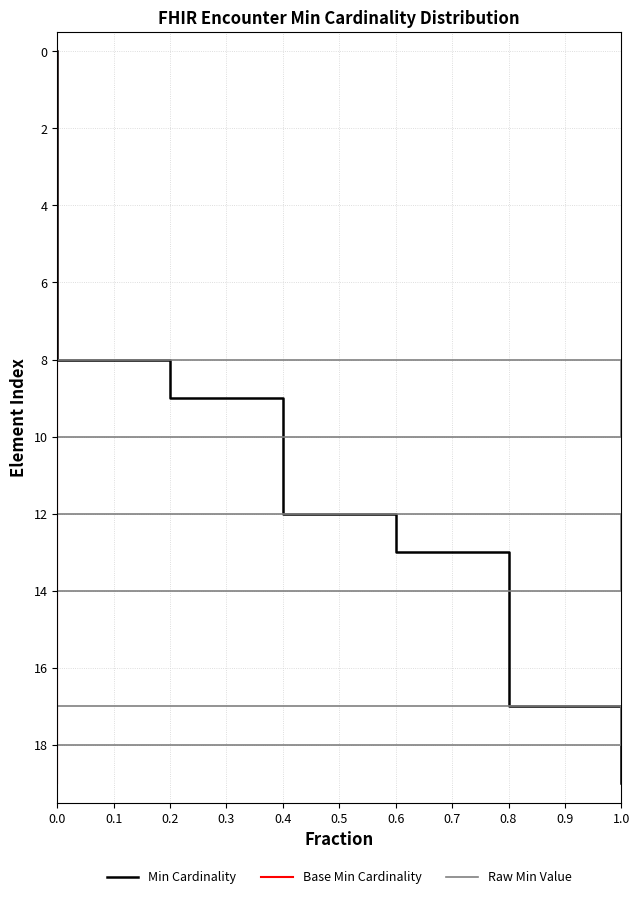

What position from the right is 16?

4